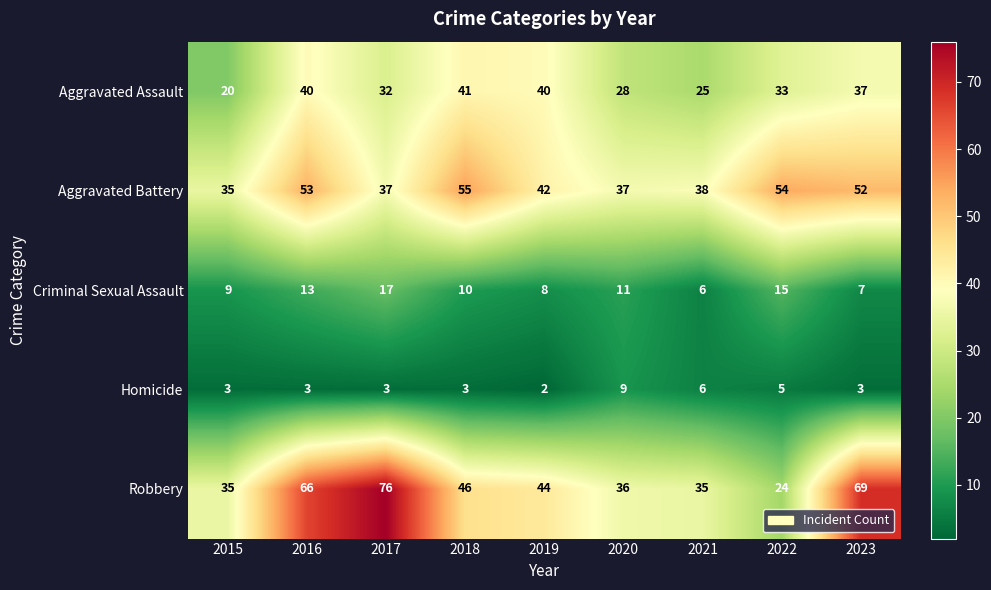

Which category has the lowest value in the Homicide series?

2019